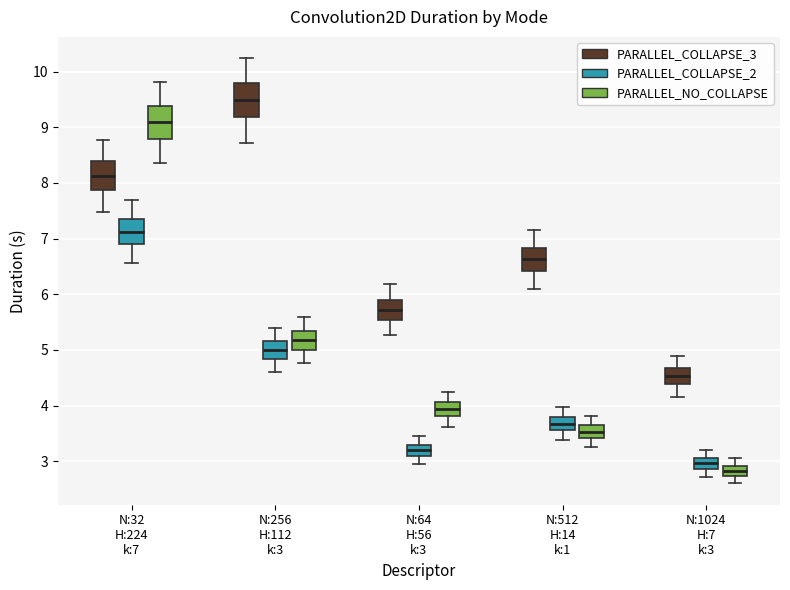

Reading left to right, read every box against the y-axis: the position of its median line, the range the box covers, and the ends of its whiskers. The values are not printed on the chart, so give them approximately, as read against the axis.

N:32 H:224 k:7 (PARALLEL_COLLAPSE_3): median 8.1, box 7.9 to 8.4, whiskers 7.5 to 8.8
N:32 H:224 k:7 (PARALLEL_COLLAPSE_2): median 7.1, box 6.9 to 7.4, whiskers 6.6 to 7.7
N:32 H:224 k:7 (PARALLEL_NO_COLLAPSE): median 9.1, box 8.8 to 9.4, whiskers 8.4 to 9.8
N:256 H:112 k:3 (PARALLEL_COLLAPSE_3): median 9.5, box 9.2 to 9.8, whiskers 8.7 to 10.2
N:256 H:112 k:3 (PARALLEL_COLLAPSE_2): median 5.0, box 4.8 to 5.2, whiskers 4.6 to 5.4
N:256 H:112 k:3 (PARALLEL_NO_COLLAPSE): median 5.2, box 5.0 to 5.3, whiskers 4.8 to 5.6
N:64 H:56 k:3 (PARALLEL_COLLAPSE_3): median 5.7, box 5.5 to 5.9, whiskers 5.3 to 6.2
N:64 H:56 k:3 (PARALLEL_COLLAPSE_2): median 3.2, box 3.1 to 3.3, whiskers 2.9 to 3.5
N:64 H:56 k:3 (PARALLEL_NO_COLLAPSE): median 3.9, box 3.8 to 4.1, whiskers 3.6 to 4.2
N:512 H:14 k:1 (PARALLEL_COLLAPSE_3): median 6.6, box 6.4 to 6.8, whiskers 6.1 to 7.2
N:512 H:14 k:1 (PARALLEL_COLLAPSE_2): median 3.7, box 3.6 to 3.8, whiskers 3.4 to 4.0
N:512 H:14 k:1 (PARALLEL_NO_COLLAPSE): median 3.5, box 3.4 to 3.6, whiskers 3.2 to 3.8
N:1024 H:7 k:3 (PARALLEL_COLLAPSE_3): median 4.5, box 4.4 to 4.7, whiskers 4.2 to 4.9
N:1024 H:7 k:3 (PARALLEL_COLLAPSE_2): median 3.0, box 2.9 to 3.1, whiskers 2.7 to 3.2
N:1024 H:7 k:3 (PARALLEL_NO_COLLAPSE): median 2.8, box 2.7 to 2.9, whiskers 2.6 to 3.1